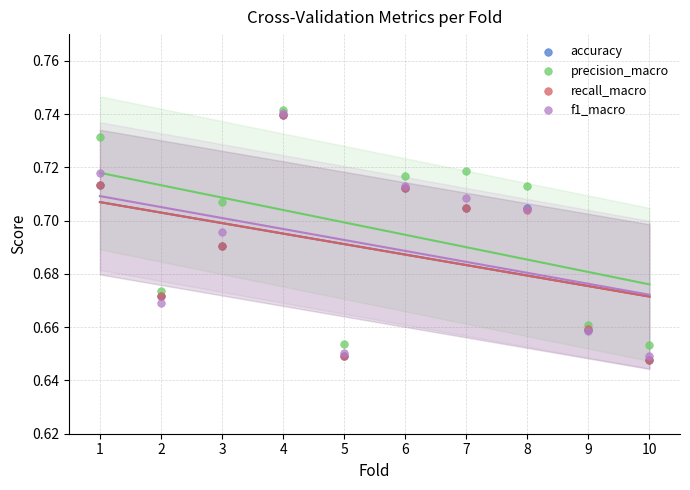

What are all the series names shown in the legend?

accuracy, precision_macro, recall_macro, f1_macro